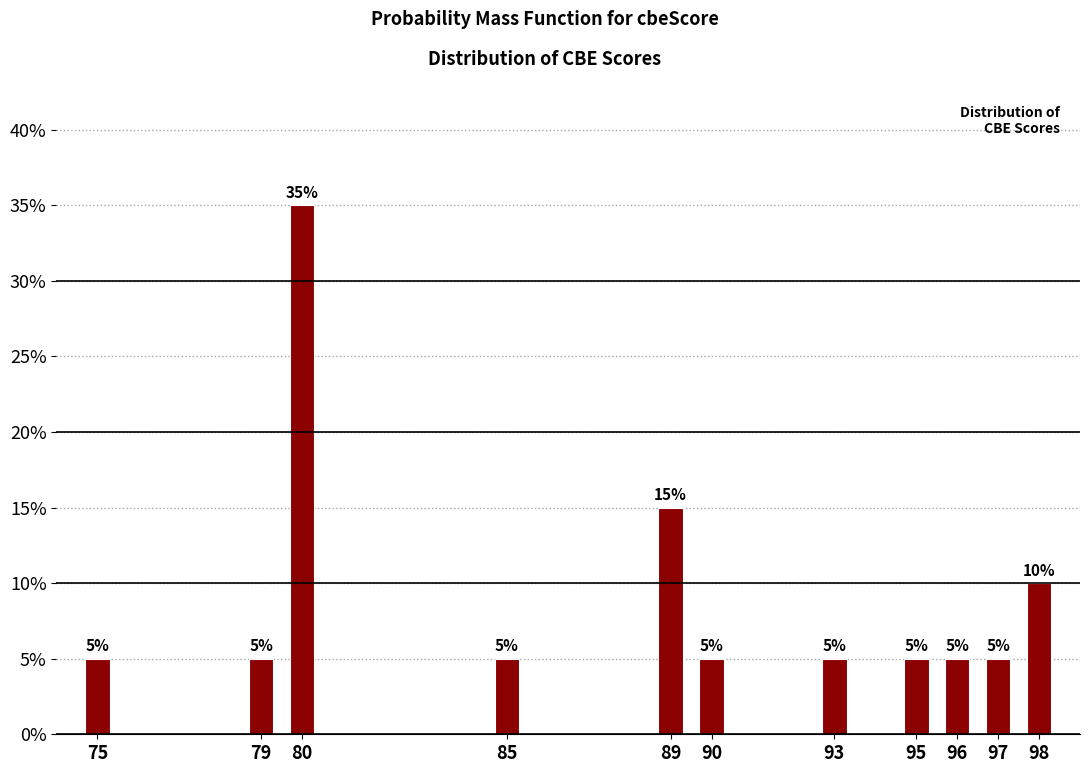

Reading right to left, extract all data points from this chart.

98=10	97=5	96=5	95=5	93=5	90=5	89=15	85=5	80=35	79=5	75=5